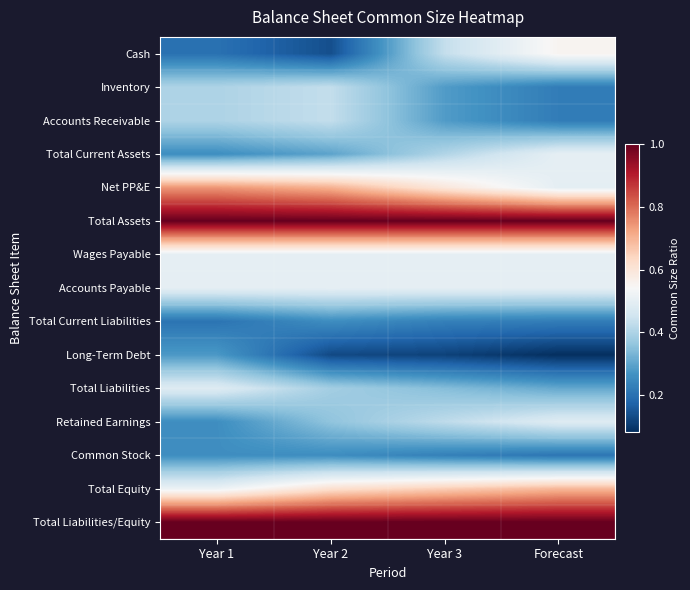

What is the greatest value displayed?

1.0